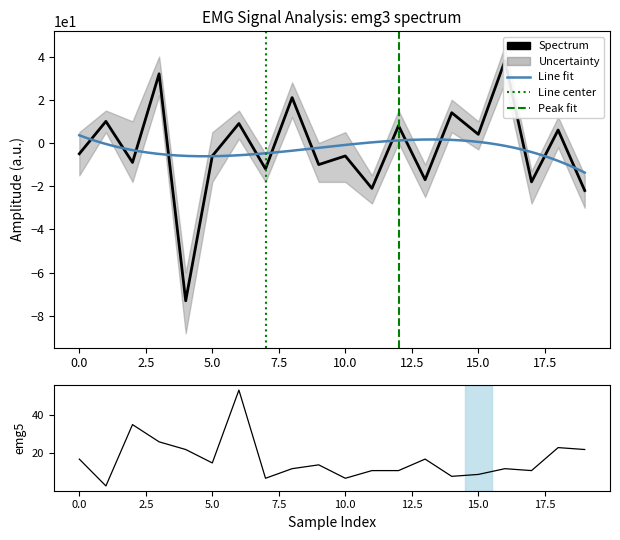

Is it true that emg5 equals 11 at 12?

True